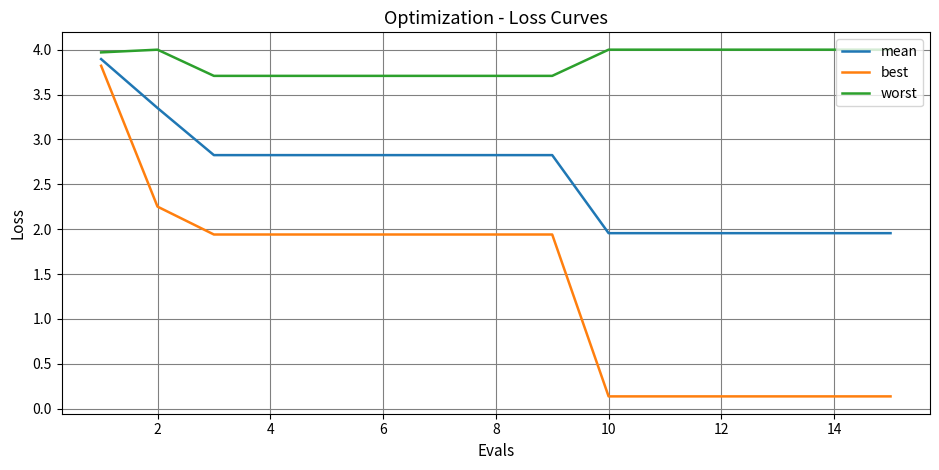

What is the average value of the mean series?

2.6